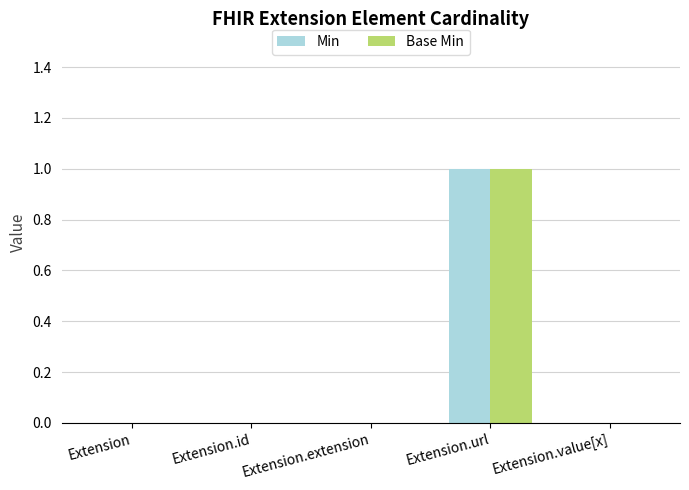

The value of Base Min at Extension.id is 0. True or false?

True